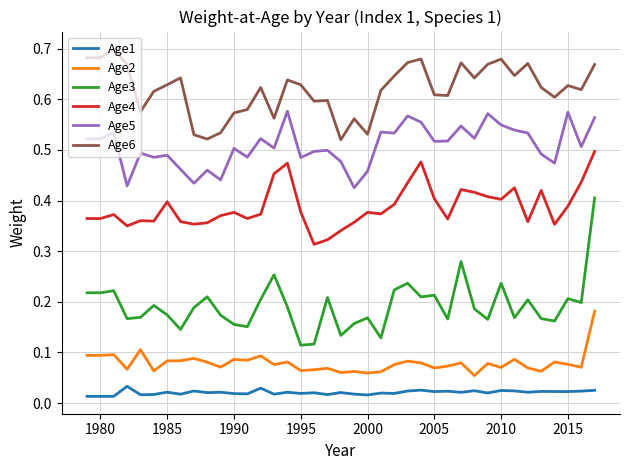

Which series has the largest total across all categories?

Age6